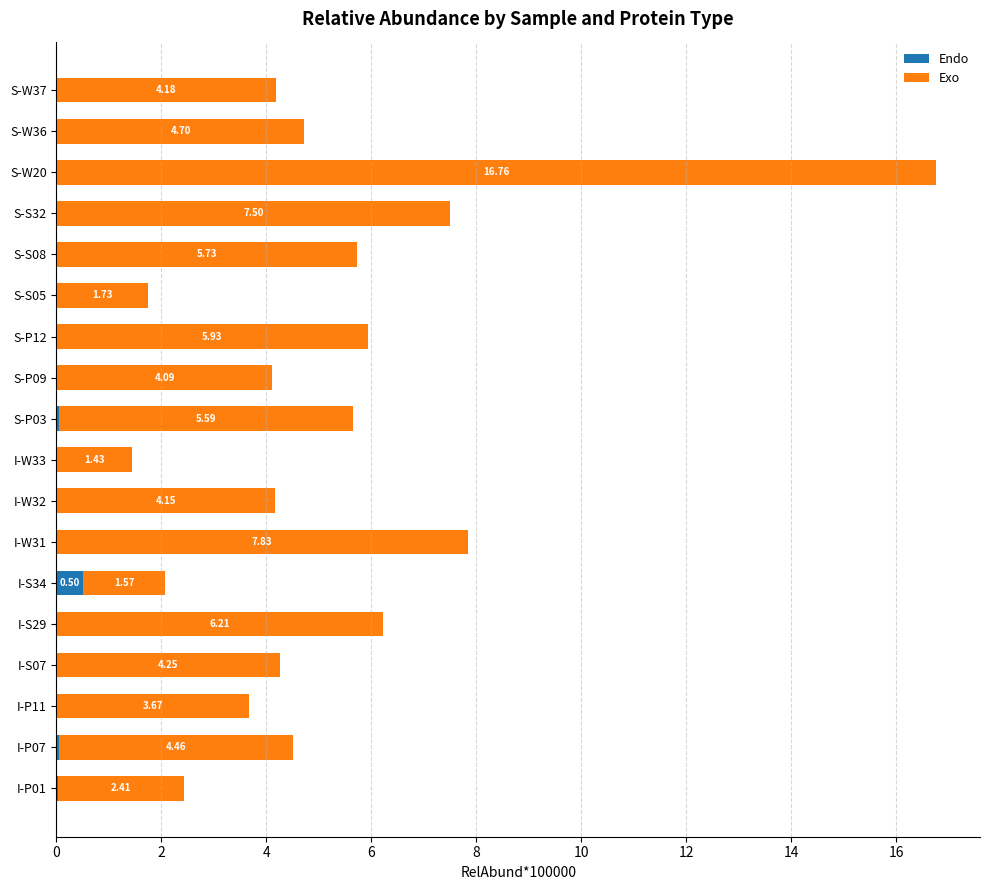

At which category is the sum across all series the highest?

S-W20